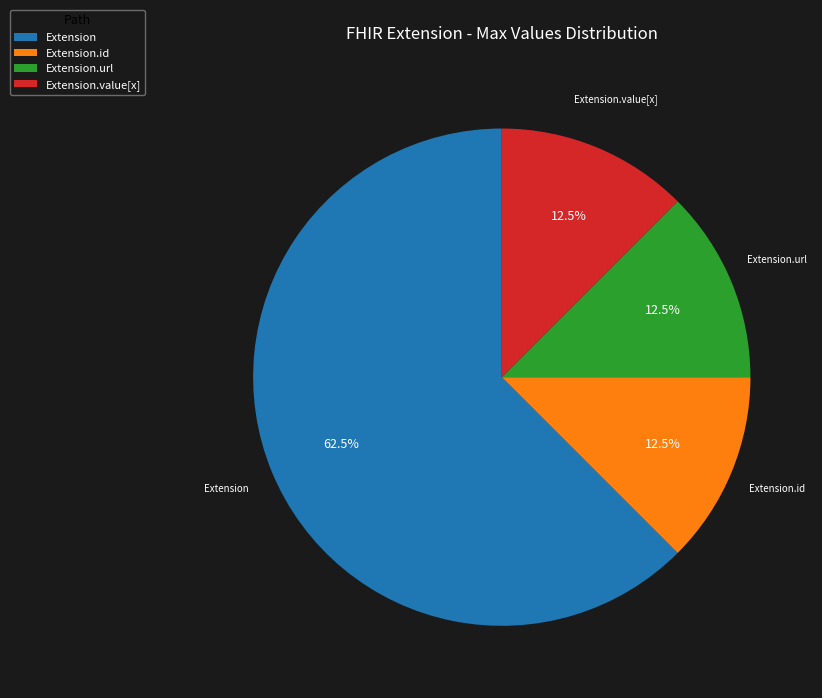

Which slice is the largest?

Extension